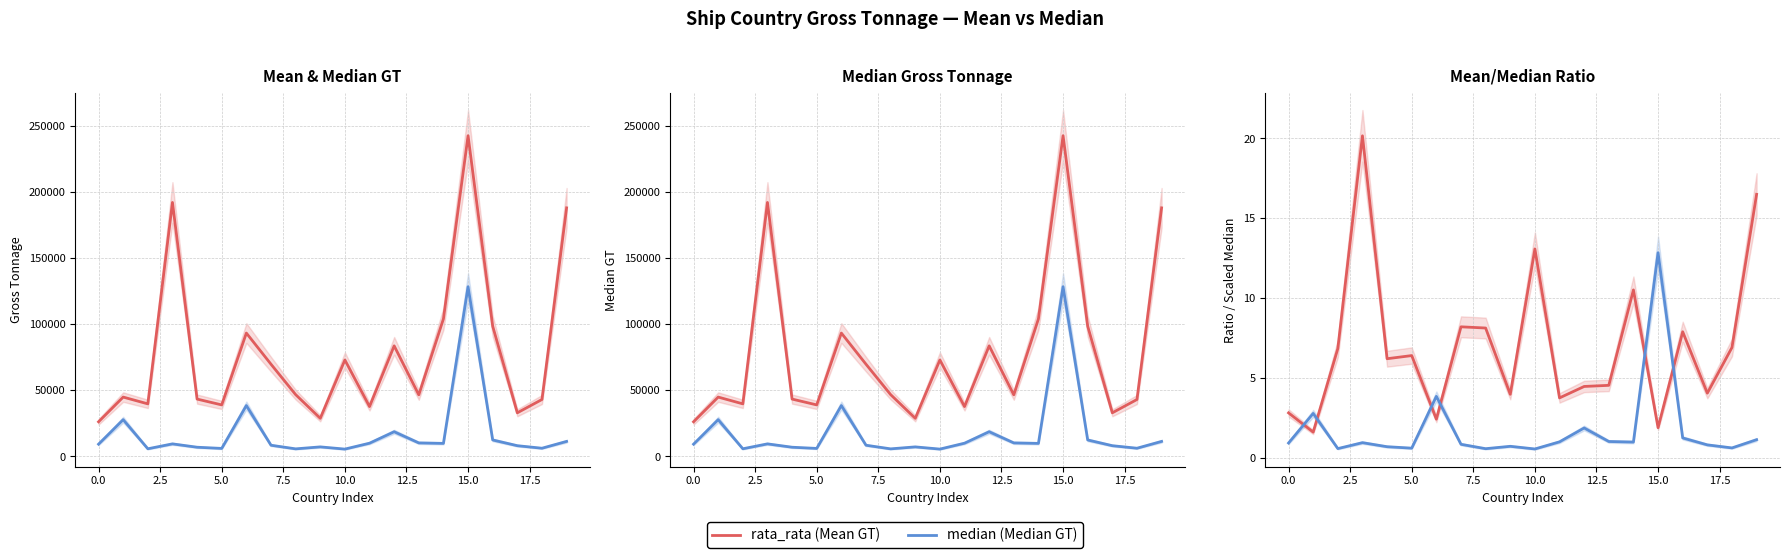

What is the smallest value displayed?

0.6